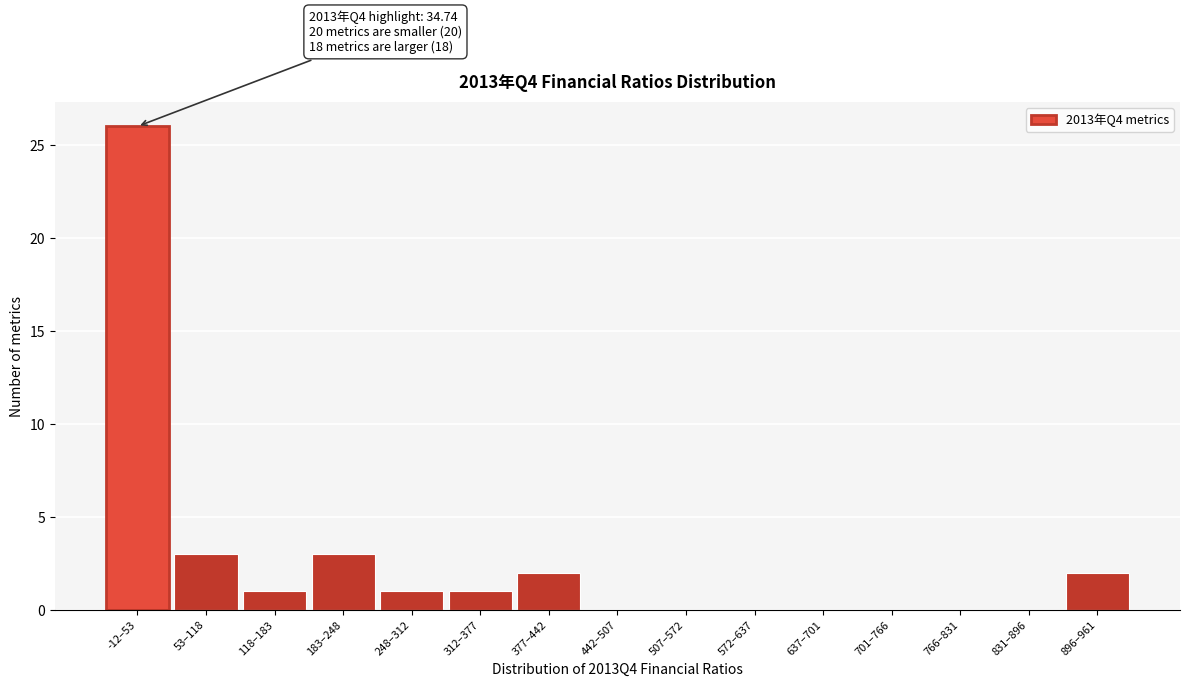

Reading left to right, list all the values displayed in this chart.

-12–53=26	53–118=3	118–183=1	183–248=3	248–312=1	312–377=1	377–442=2	442–507=0	507–572=0	572–637=0	637–701=0	701–766=0	766–831=0	831–896=0	896–961=2